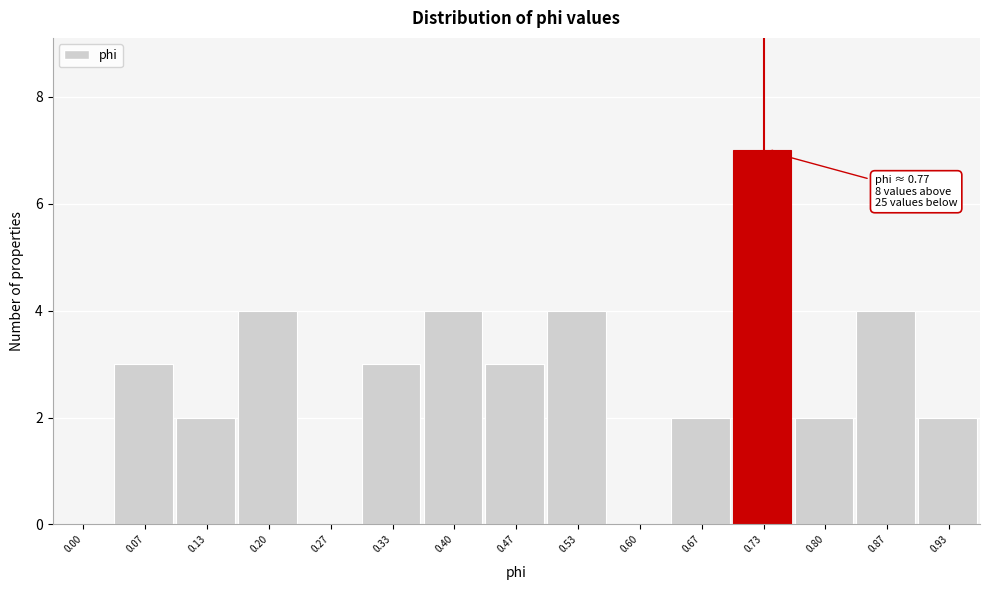

Reading left to right, list all the values displayed in this chart.

0.00=0	0.07=3	0.13=2	0.20=4	0.27=0	0.33=3	0.40=4	0.47=3	0.53=4	0.60=0	0.67=2	0.73=7	0.80=2	0.87=4	0.93=2